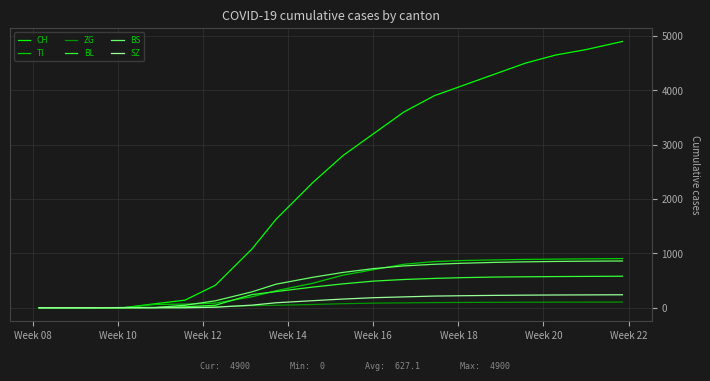

Which series has the largest total across all categories?

CH